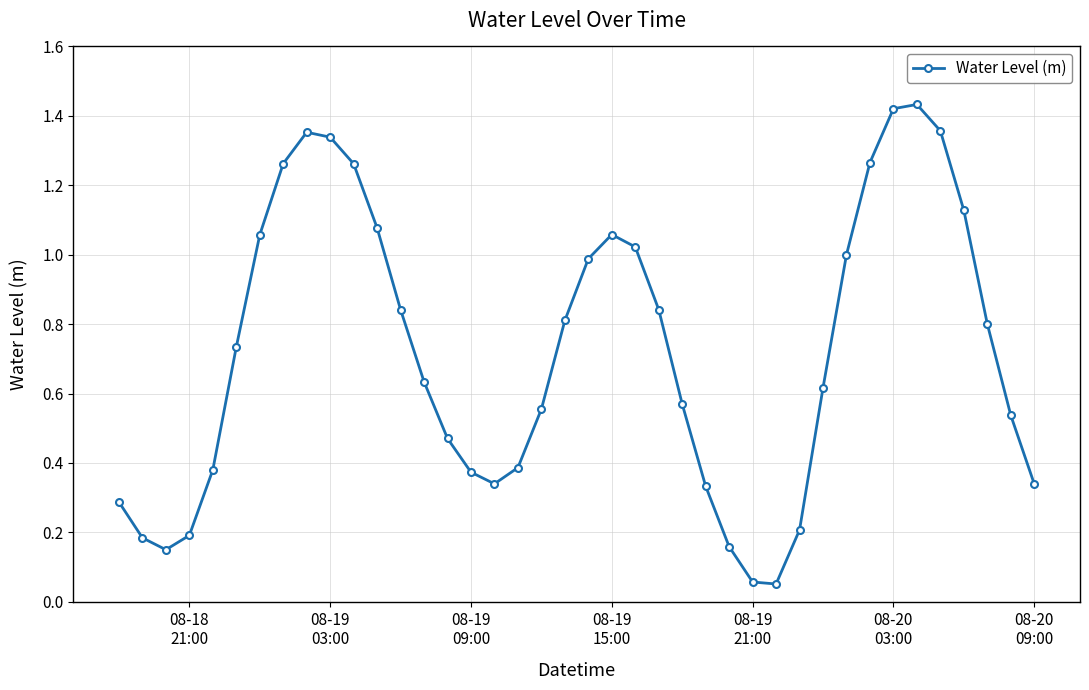

True or false: the data has more than 1 interior local peaks.

True